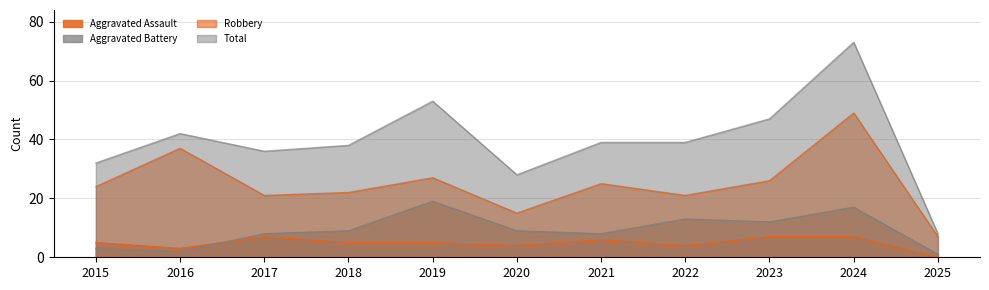

What is the difference between the maximum and minimum values in the Robbery series?

42